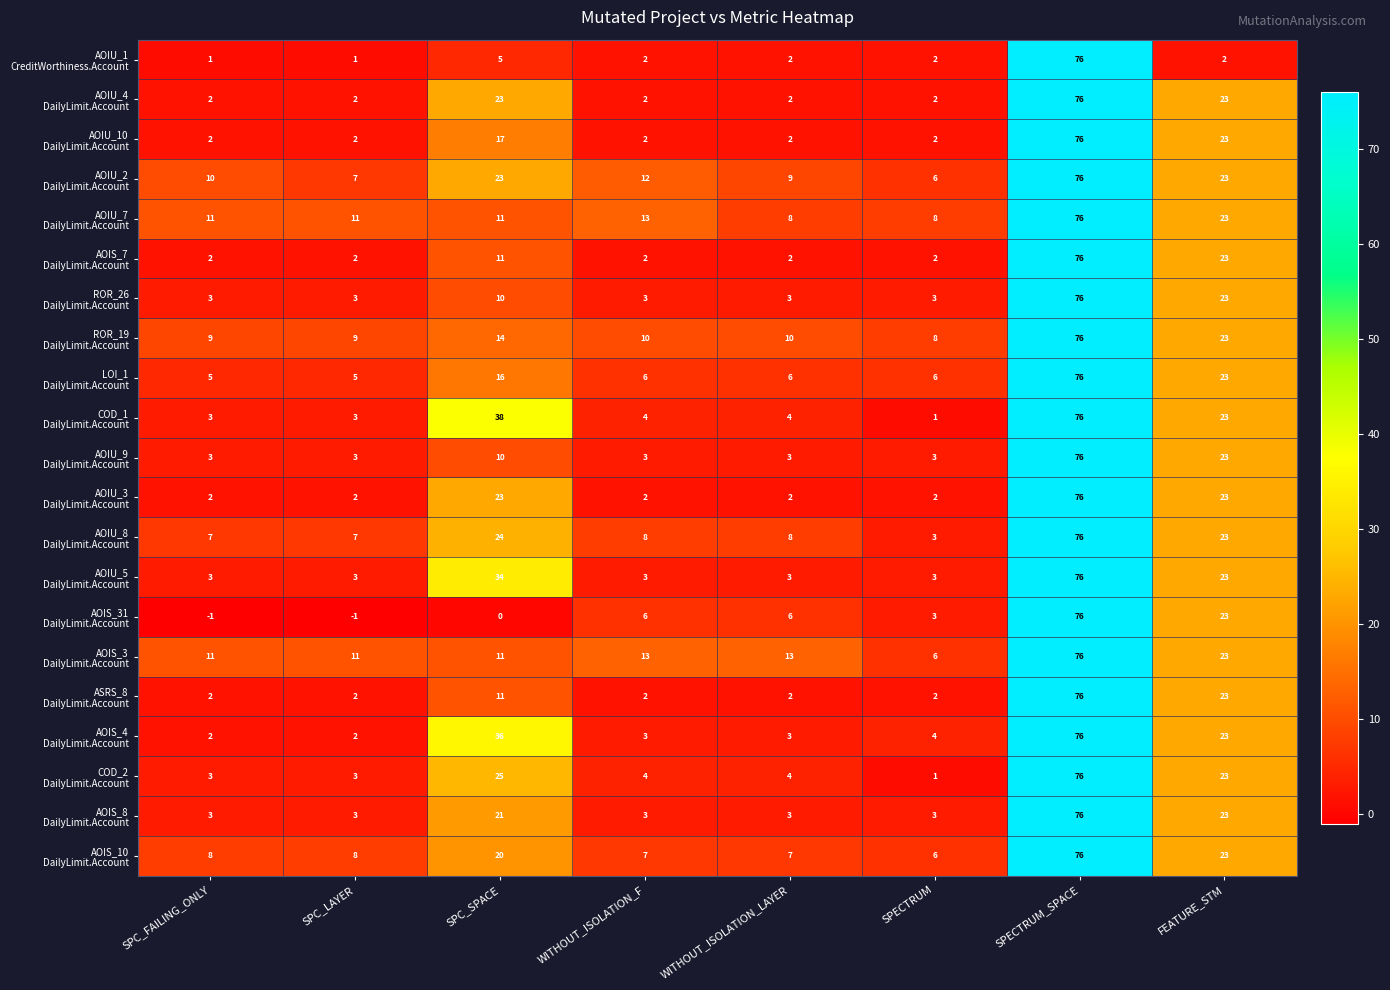

What is the maximum value shown in the chart?

76